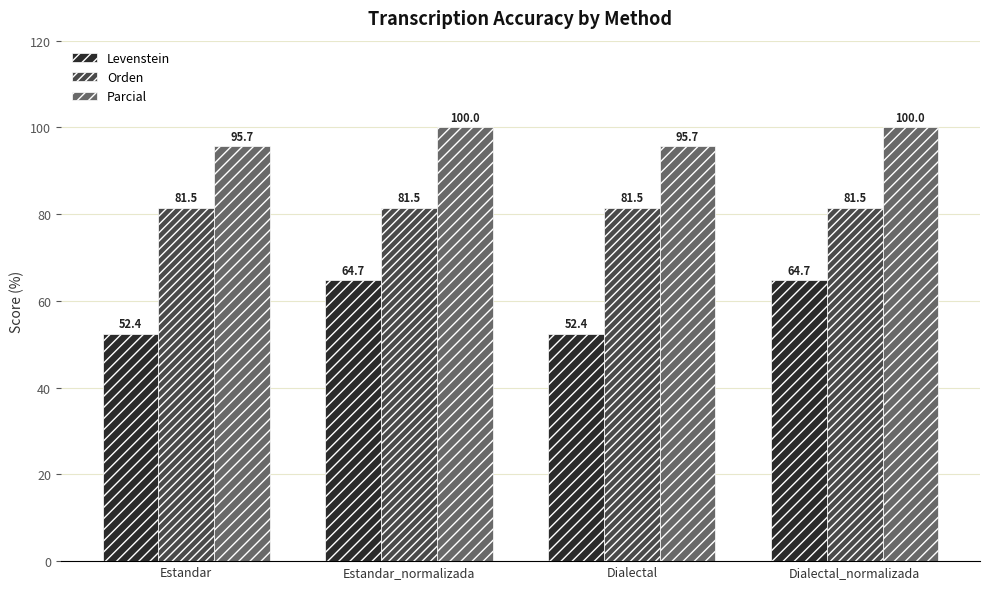

Is it true that Levenstein equals 77.9 at Estandar?

False